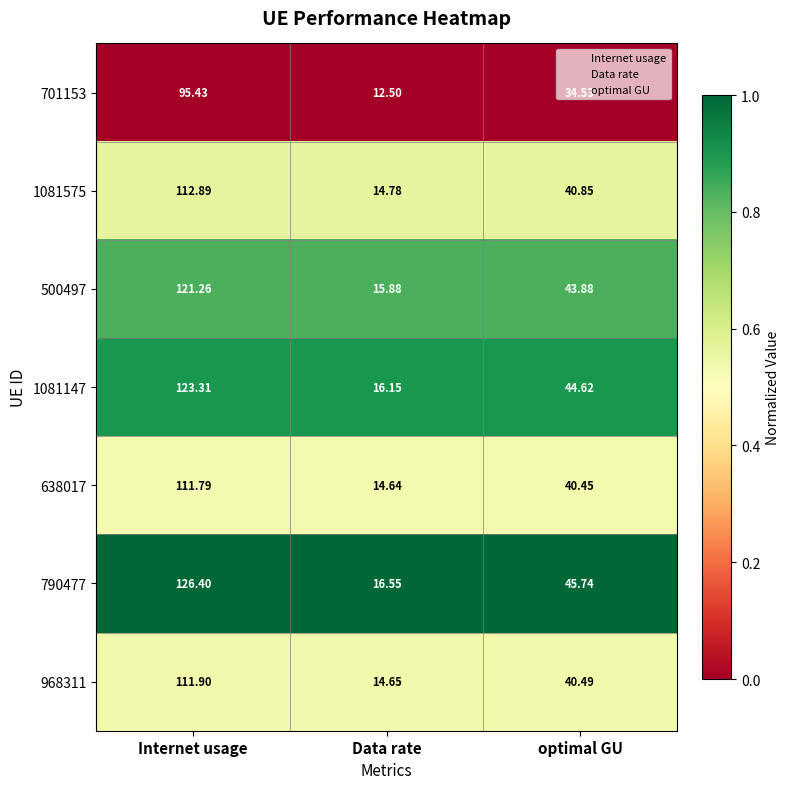

At which label does 701153 reach its peak?

Internet usage